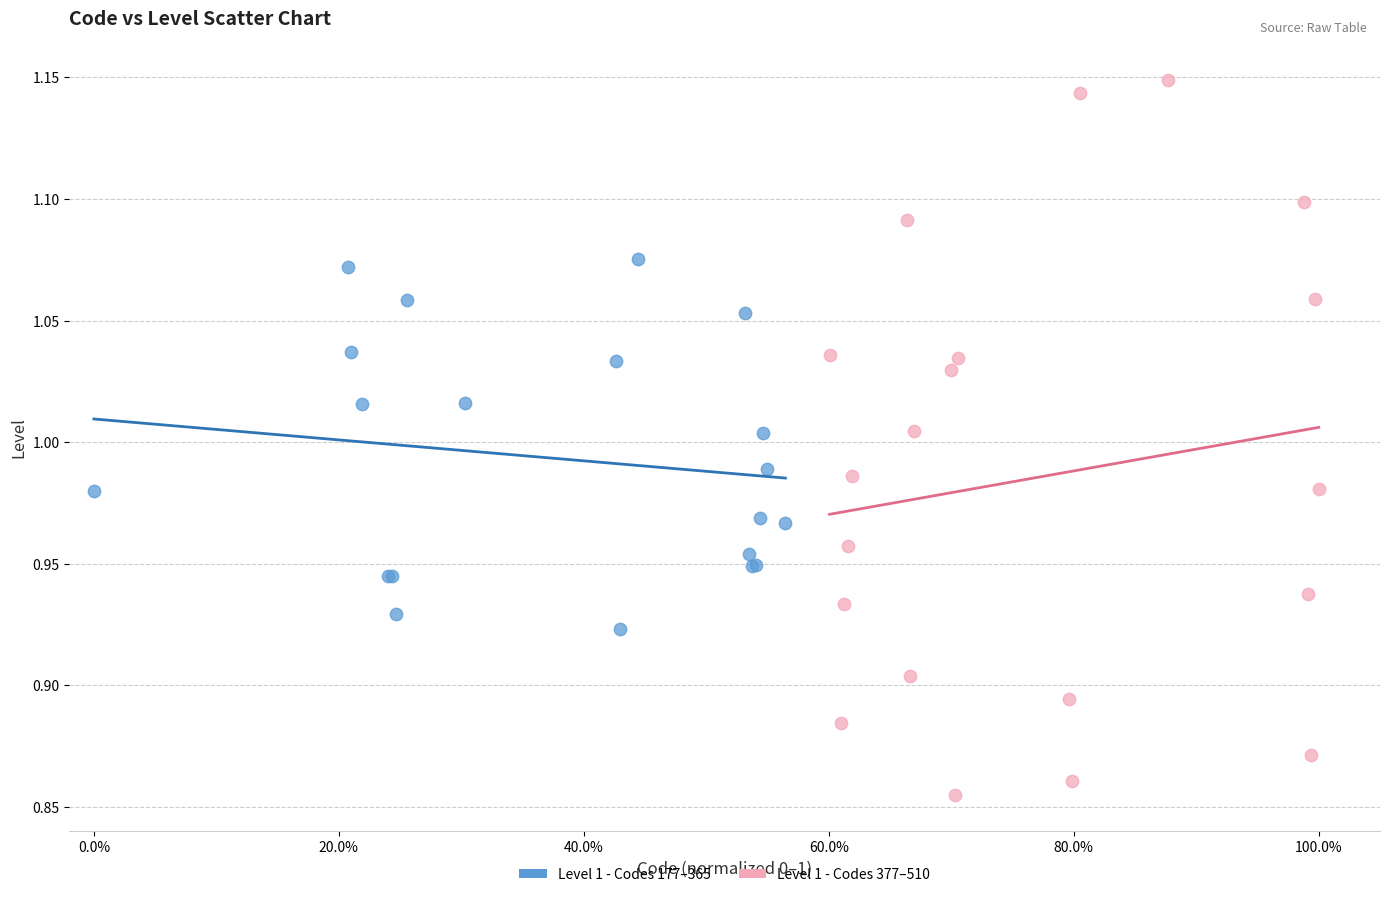

Which series contains the lowest Y value?

Level 1 - Codes 377–510